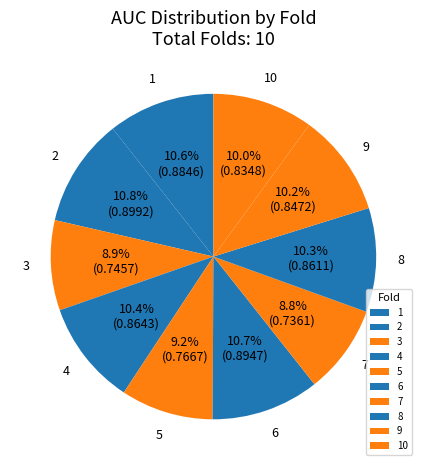

To the nearest percent, what percentage of the pie is 6?

11%